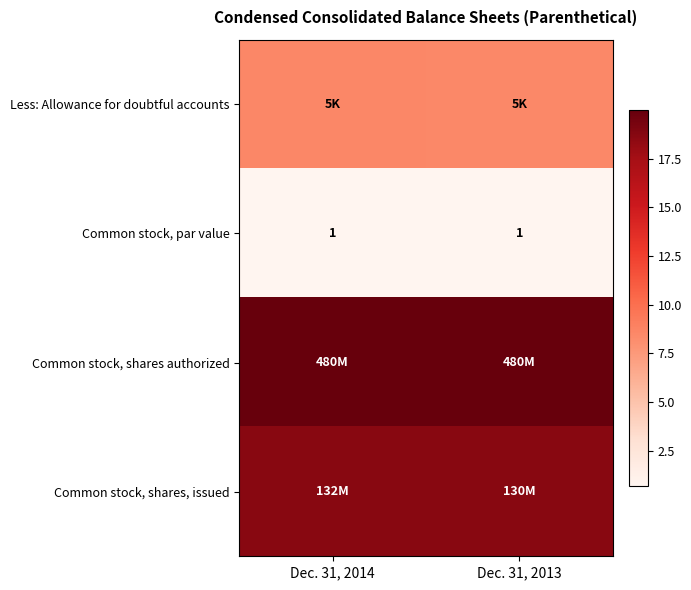

List the labels in order of Less: Allowance for doubtful accounts value, smallest first.

Dec. 31, 2013, Dec. 31, 2014